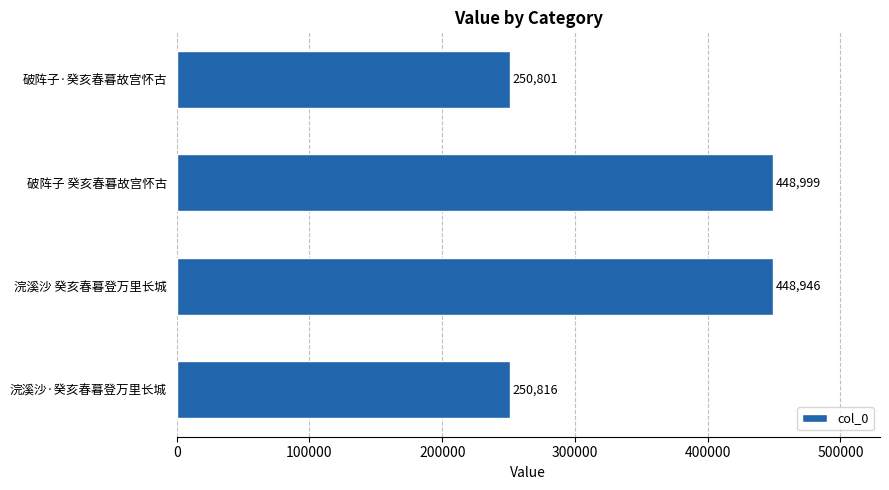

Reading top to bottom, extract all data points from this chart.

破阵子·癸亥春暮故宫怀古=250801	破阵子 癸亥春暮故宫怀古=448999	浣溪沙 癸亥春暮登万里长城=448946	浣溪沙·癸亥春暮登万里长城=250816